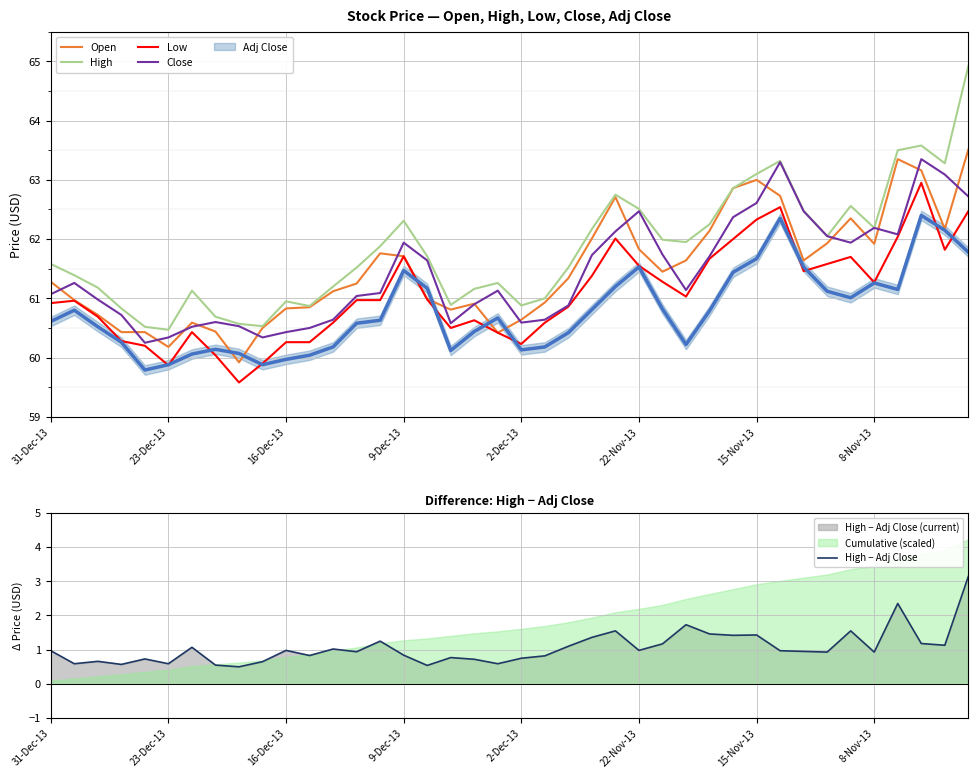

True or false: High has more than 0 interior local peaks.

True